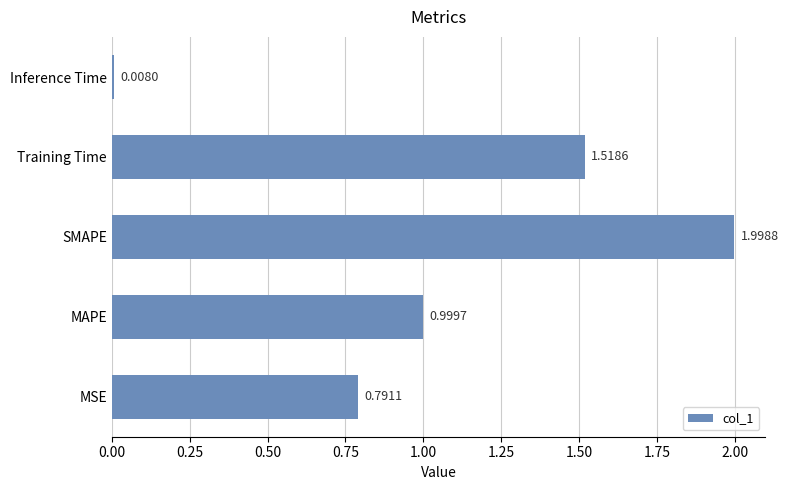

Does the chart contain any negative values?

No